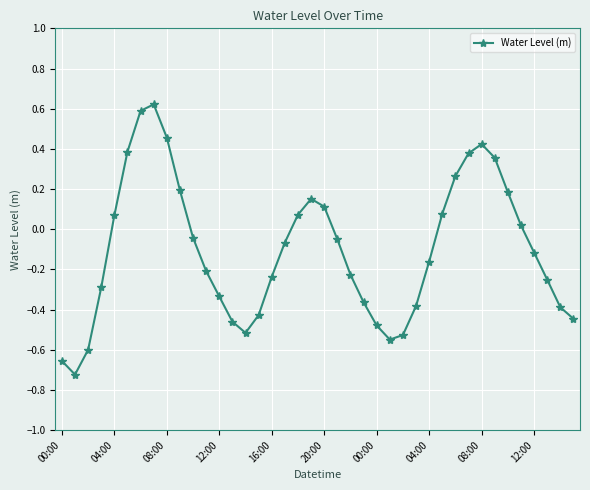

What is the sum of all values?

-4.1